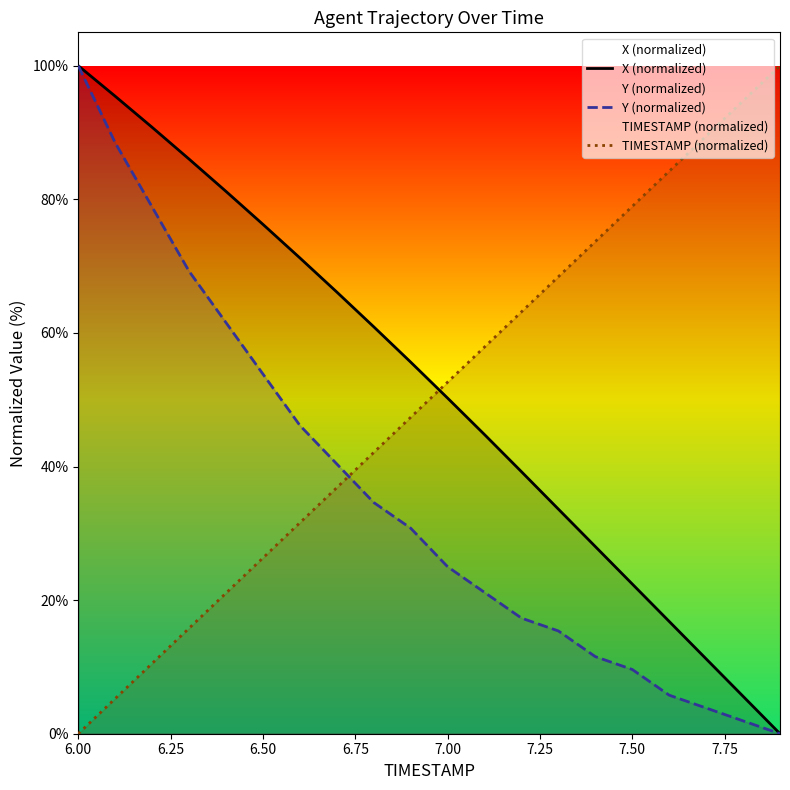

At which category is the sum across all series the highest?

6.00